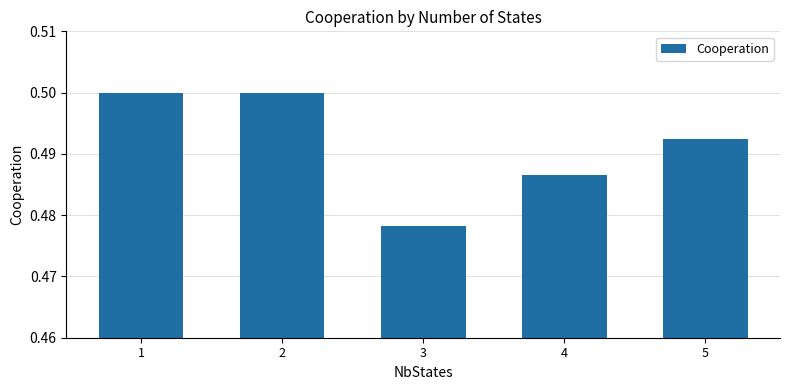

What is the sum of all values?

2.5